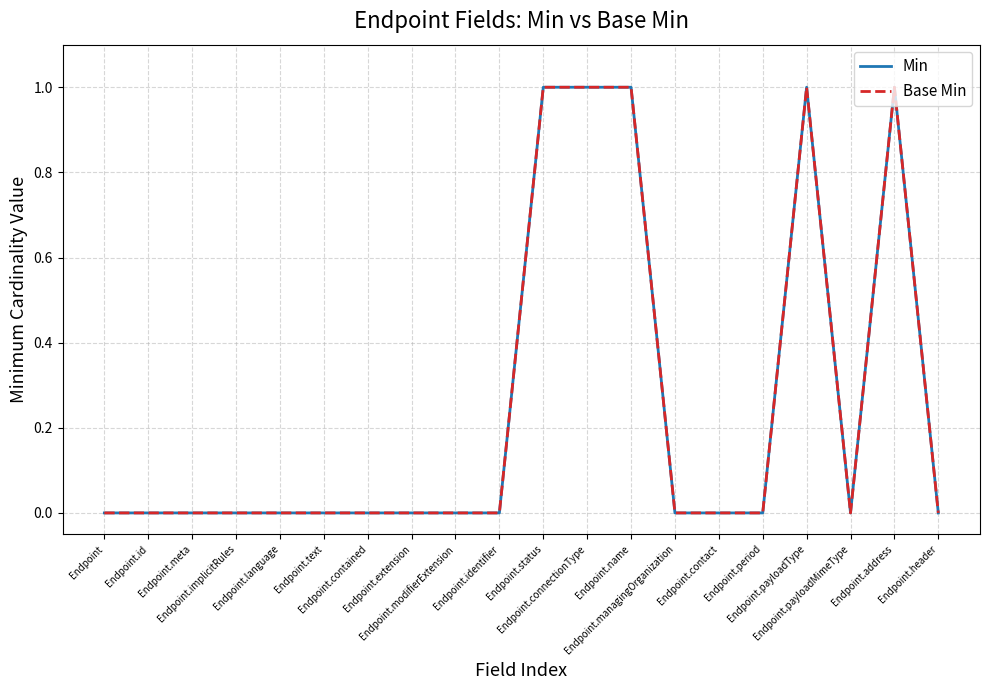

The Min series shows 0 at Endpoint.contact. True or false?

True